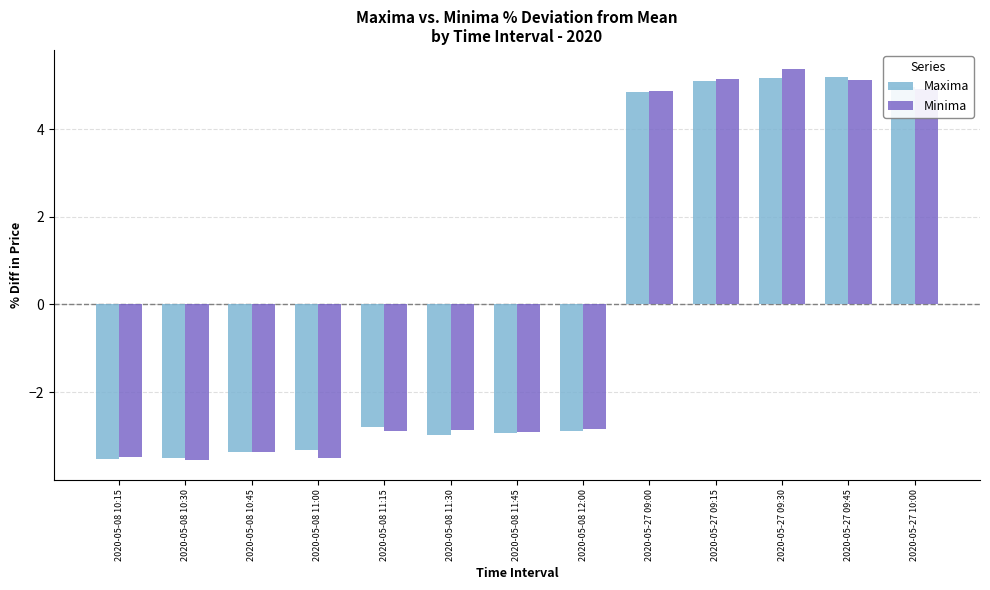

What is the difference between the second highest and second lowest values in the Minima series?

8.6